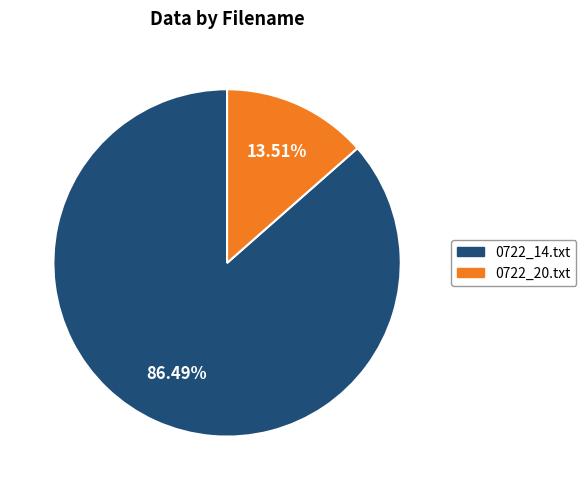

True or false: 0722_20.txt accounts for 21% of the total.

False